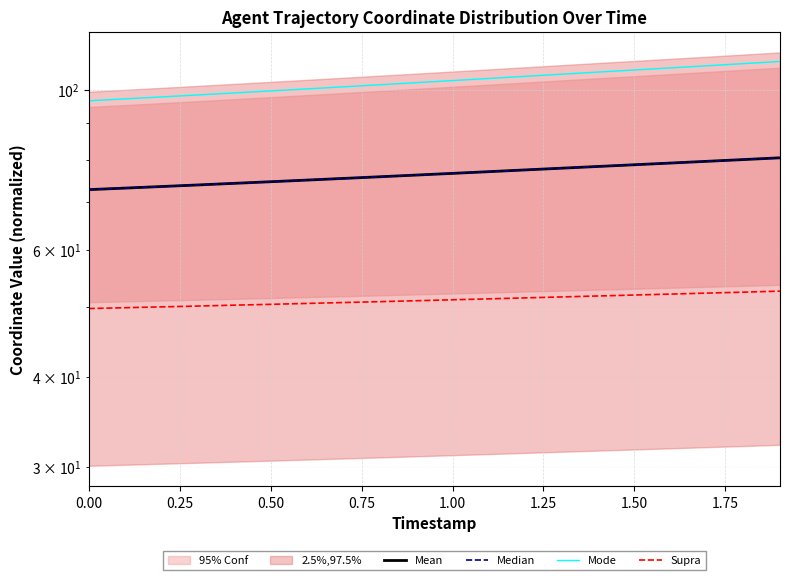

Reading right to left, list all the values displayed in this chart.

Mean: 80.5	80.1	79.7	79.2	78.8	78.3	77.9	77.5	77.1	76.6	76.2	75.8	75.4	75.0	74.6	74.2	73.9	73.5	73.1	72.8
Median: 80.5	80.1	79.7	79.2	78.8	78.3	77.9	77.5	77.1	76.6	76.2	75.8	75.4	75.0	74.6	74.2	73.9	73.5	73.1	72.8
Mode: 109.5	108.8	108.1	107.3	106.6	105.9	105.2	104.5	103.8	103.1	102.4	101.7	101.0	100.4	99.7	99.1	98.4	97.8	97.2	96.6
Supra: 52.6	52.5	52.3	52.1	52.0	51.8	51.7	51.5	51.3	51.2	51.0	50.9	50.7	50.6	50.5	50.3	50.2	50.0	49.9	49.8